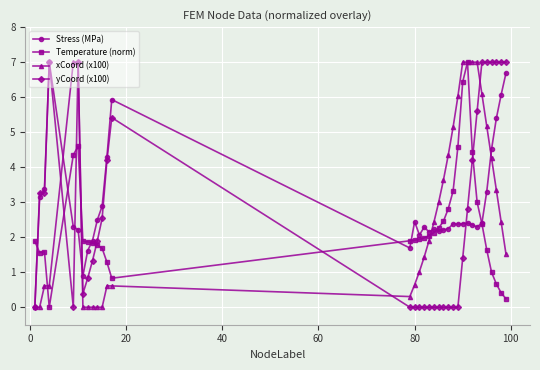

What is the maximum value for yCoord (x100)?

7.0